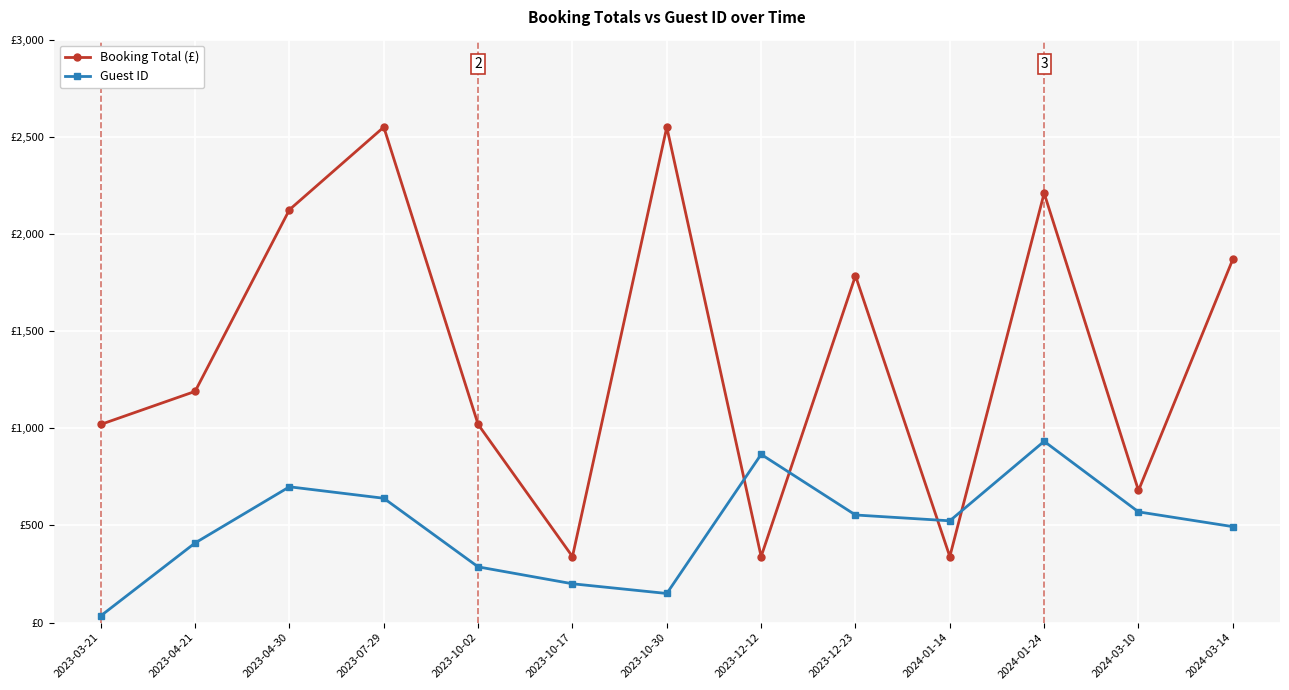

What is the difference between the highest and lowest values at 2024-01-24?

1277